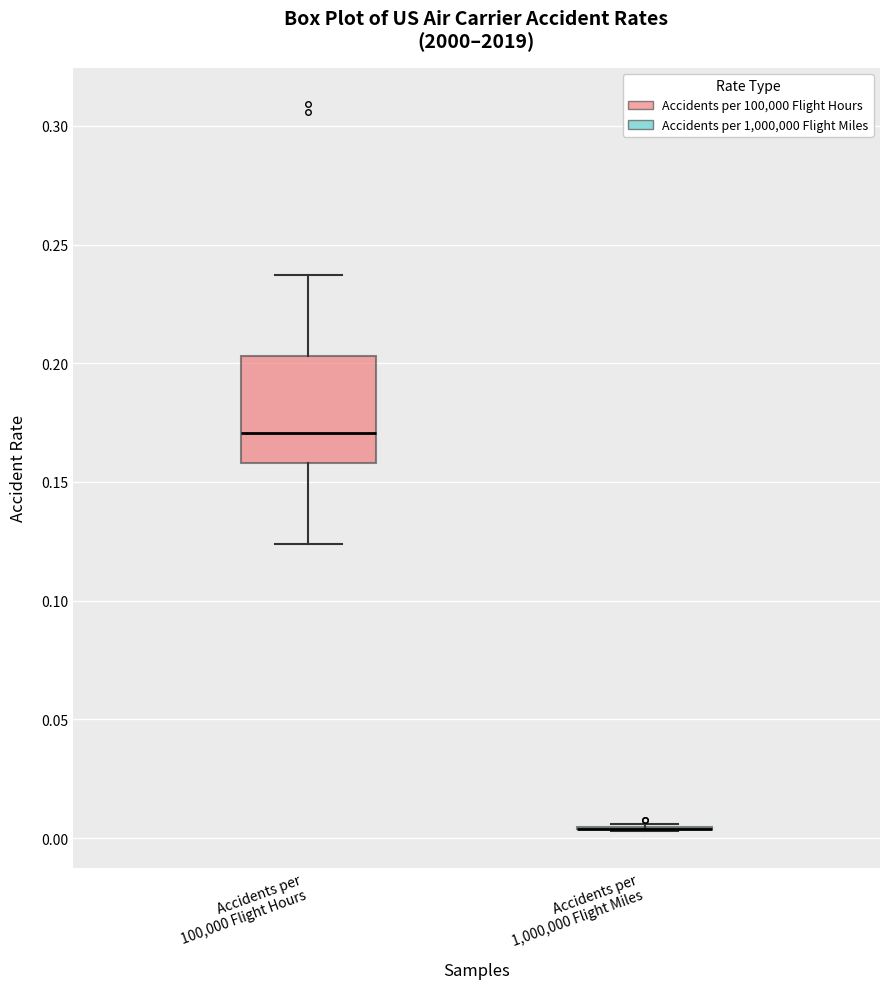

Reading left to right, transcribe this box plot: for each box, give where its median line is, the range the box spans, and where its two whiskers end, as read against the y-axis. The values are not printed on the chart, so give them approximately, as read against the axis.

Accidents per 100,000 Flight Hours: median 0.170, box 0.160 to 0.205, whiskers 0.125 to 0.235
Accidents per 1,000,000 Flight Miles: box collapsed to a line at 0.005, whiskers 0.005 to 0.005